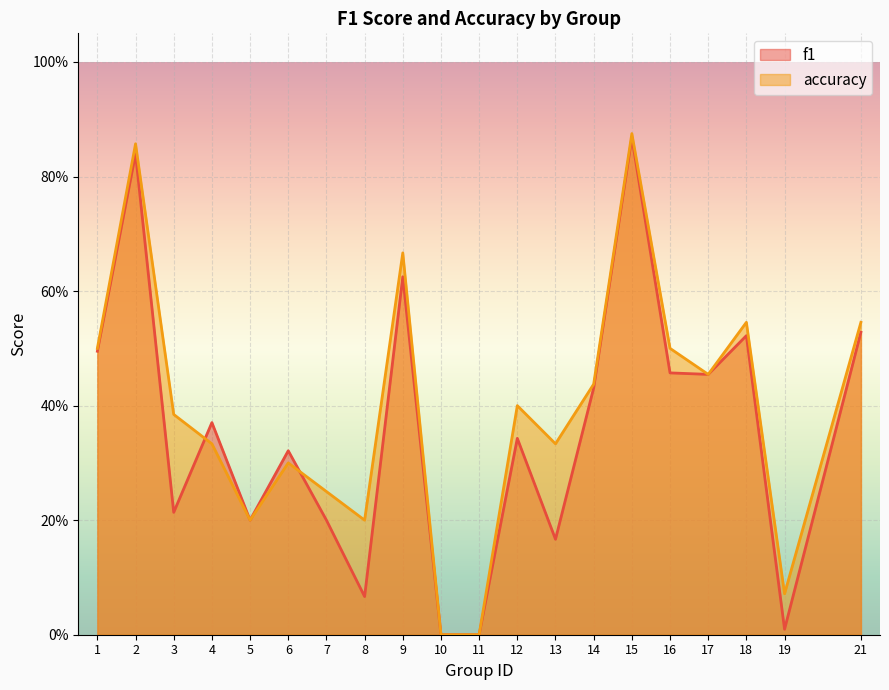

What are all the series names shown in the legend?

f1, accuracy